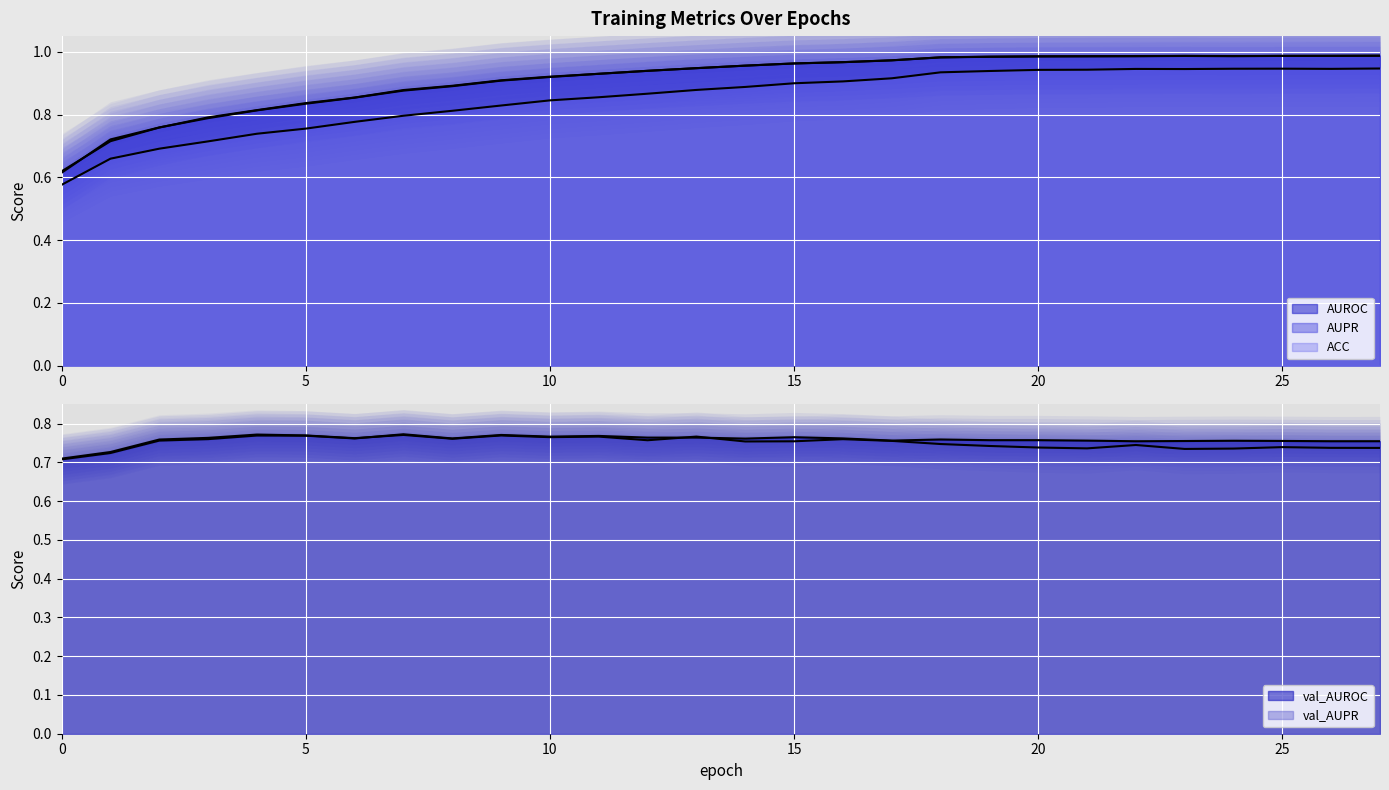

What is the average value of the val_AUROC series?

0.8